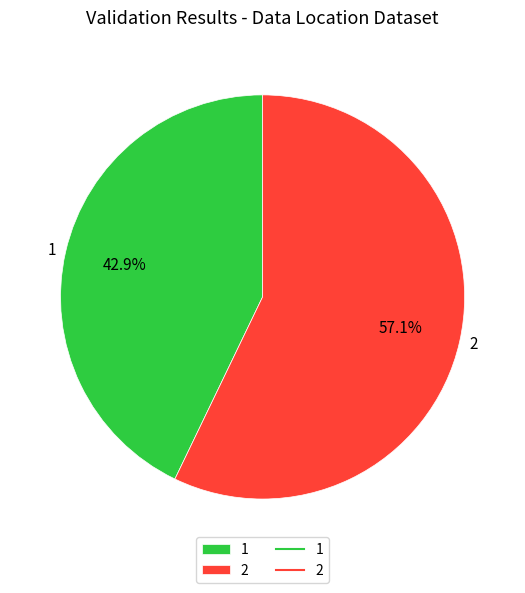

Is it true that 2 is 47% of the pie?

False